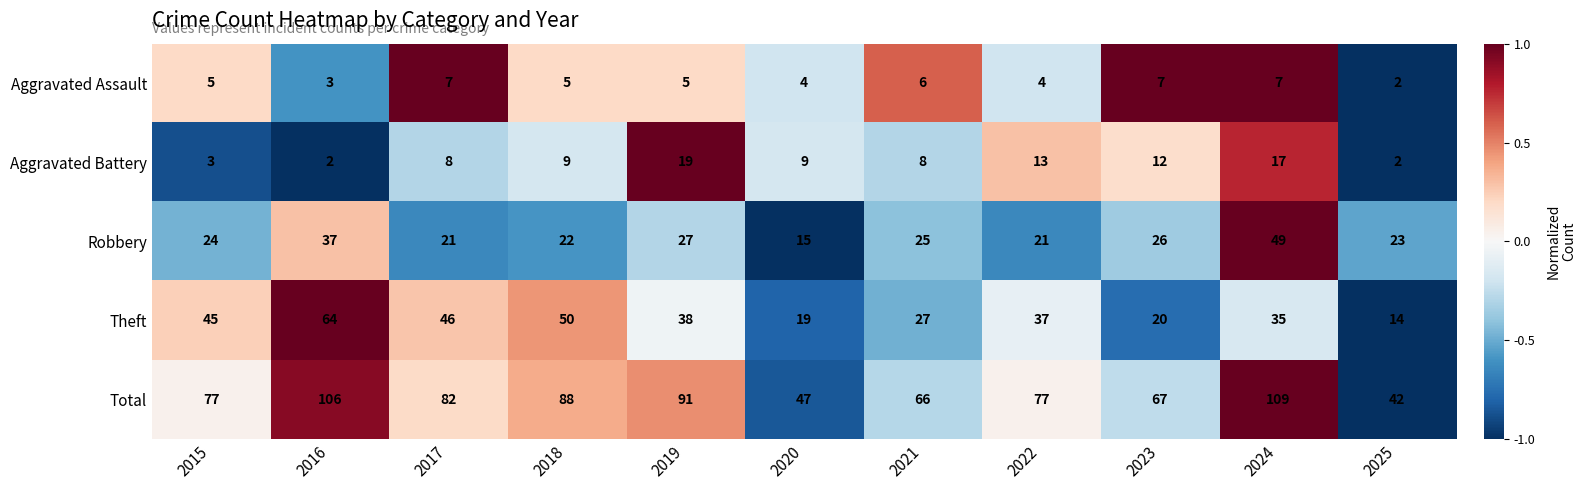

What is the spread (max minus min) of values at 2024?

102